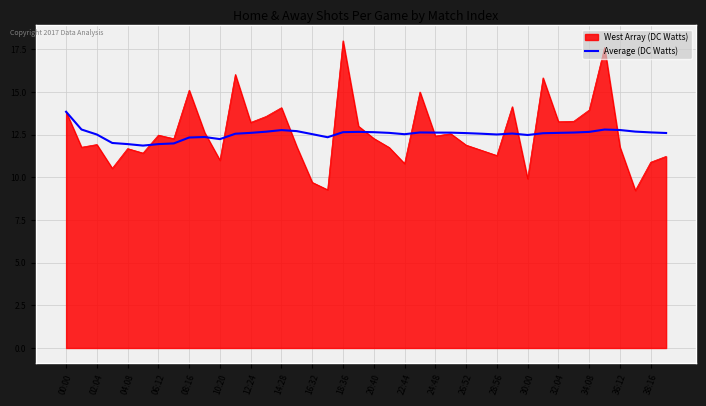

Rank the series by their maximum value, from lowest to highest.

Average (DC Watts), West Array (DC Watts)